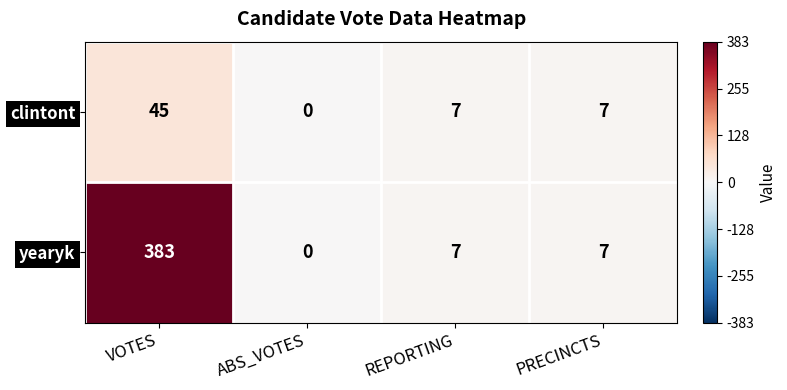

Which label corresponds to the largest value in the chart?

VOTES